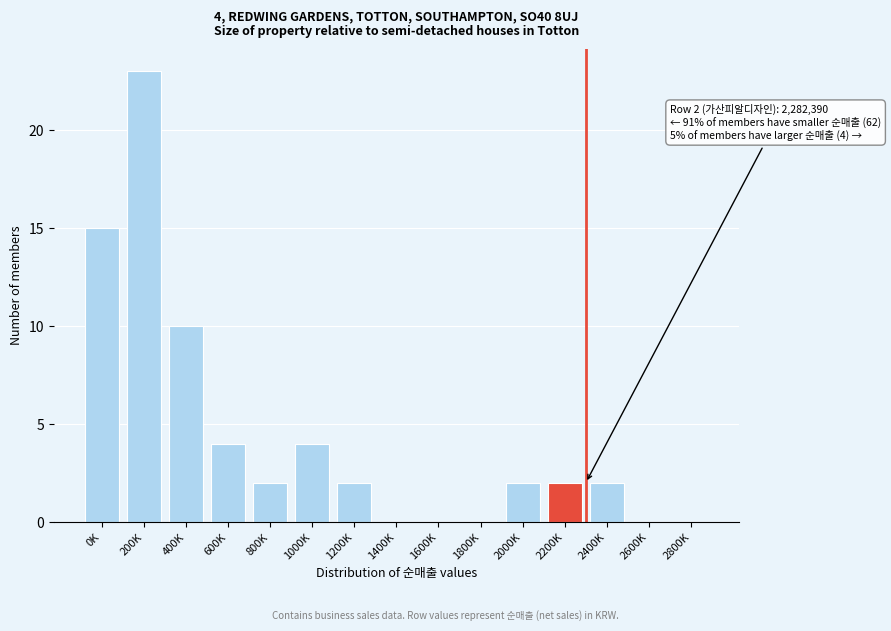

Reading left to right, list all the values displayed in this chart.

0K=15	200K=23	400K=10	600K=4	800K=2	1000K=4	1200K=2	1400K=0	1600K=0	1800K=0	2000K=2	2200K=2	2400K=2	2600K=0	2800K=0